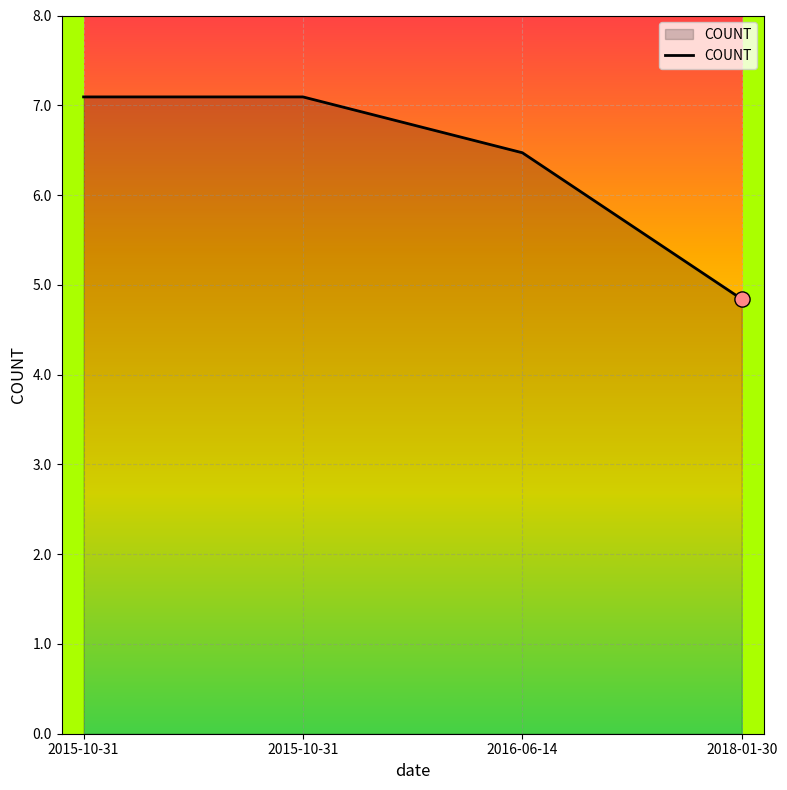

Is this an area chart (filled region under the line)?

Yes